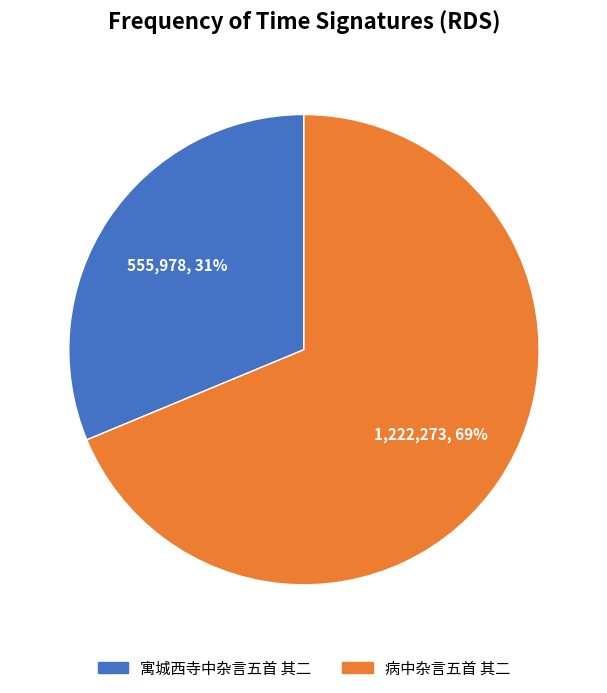

How many segments does this pie chart have?

2